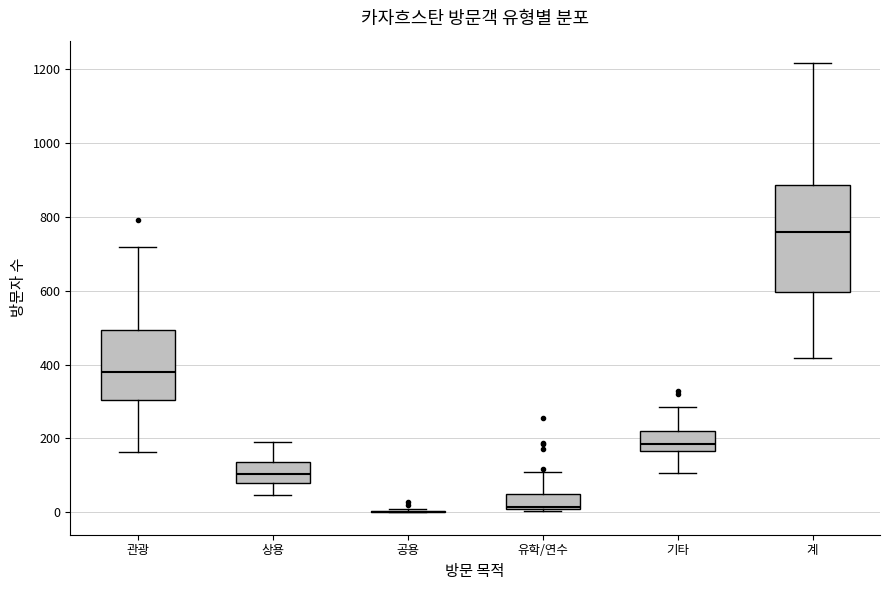

Reading left to right, read every box against the y-axis: the position of its median line, the range the box covers, and the ends of its whiskers. The values are not printed on the chart, so give them approximately, as read against the axis.

관광: median 380, box 300 to 500, whiskers 160 to 720
상용: median 100, box 80 to 140, whiskers 40 to 200
공용: box collapsed to a line at 0, whiskers 0 to 0
유학/연수: median 20, box 0 to 40, whiskers 0 to 100
기타: median 180, box 160 to 220, whiskers 100 to 280
계: median 760, box 600 to 880, whiskers 420 to 1220